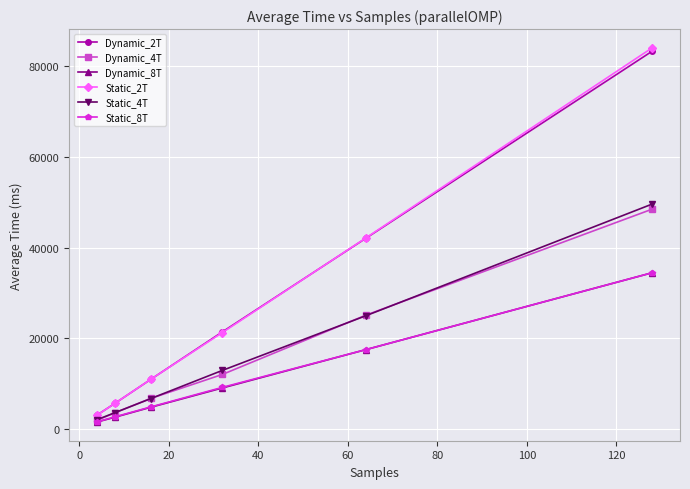

True or false: Static_8T has more than 0 interior local peaks.

False